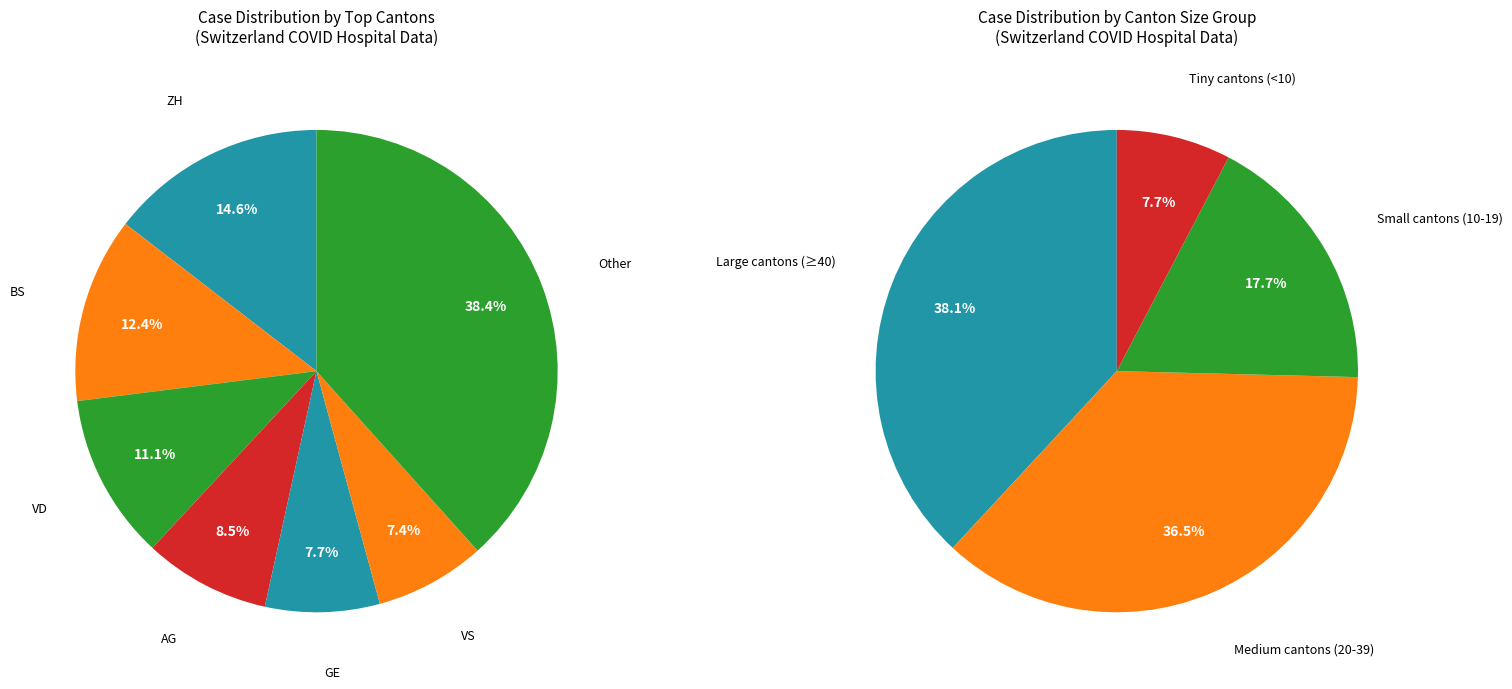

To the nearest percent, what is the difference between the 4 and 38 slice percentages?

2%